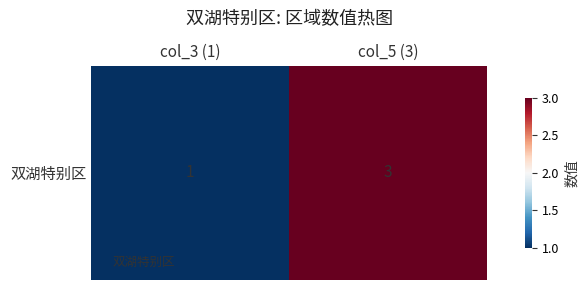

List the labels in order of value, largest first.

col_5 (3), col_3 (1)